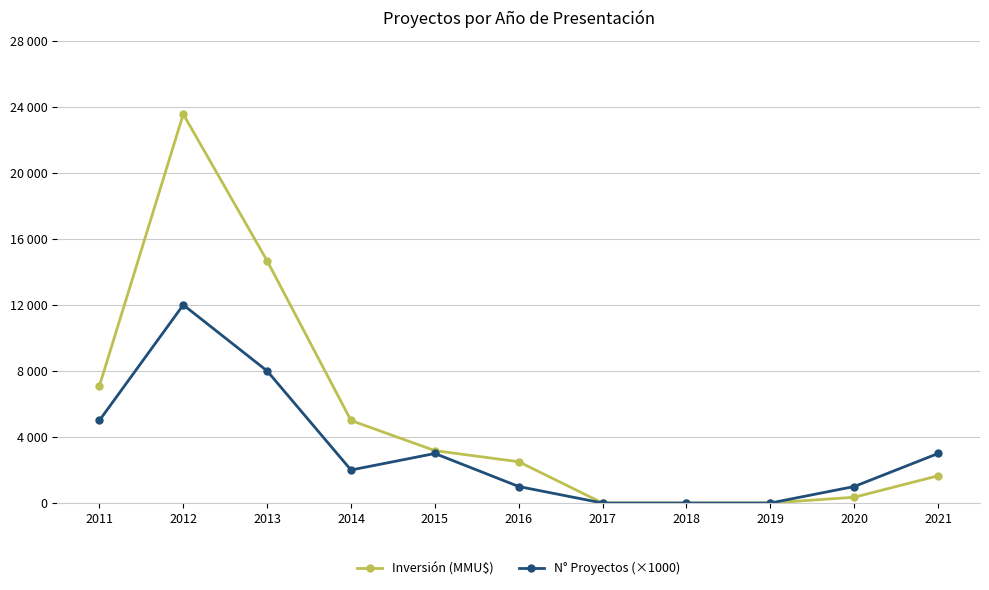

What is the sum of all N° Proyectos (×1000) values?

35000